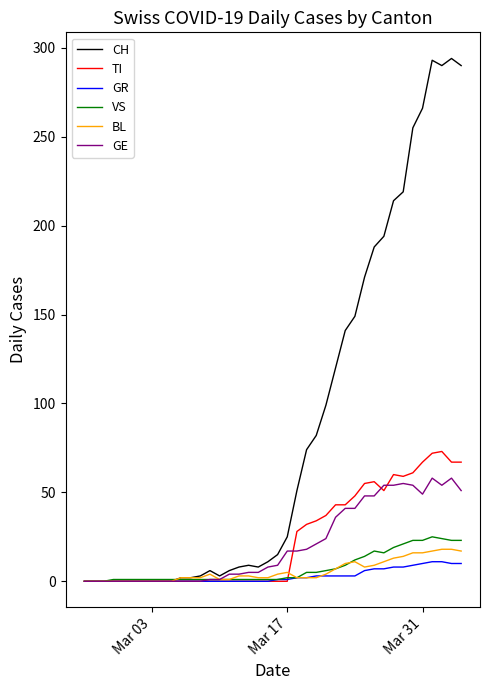

Which series has the largest range (max minus min)?

CH